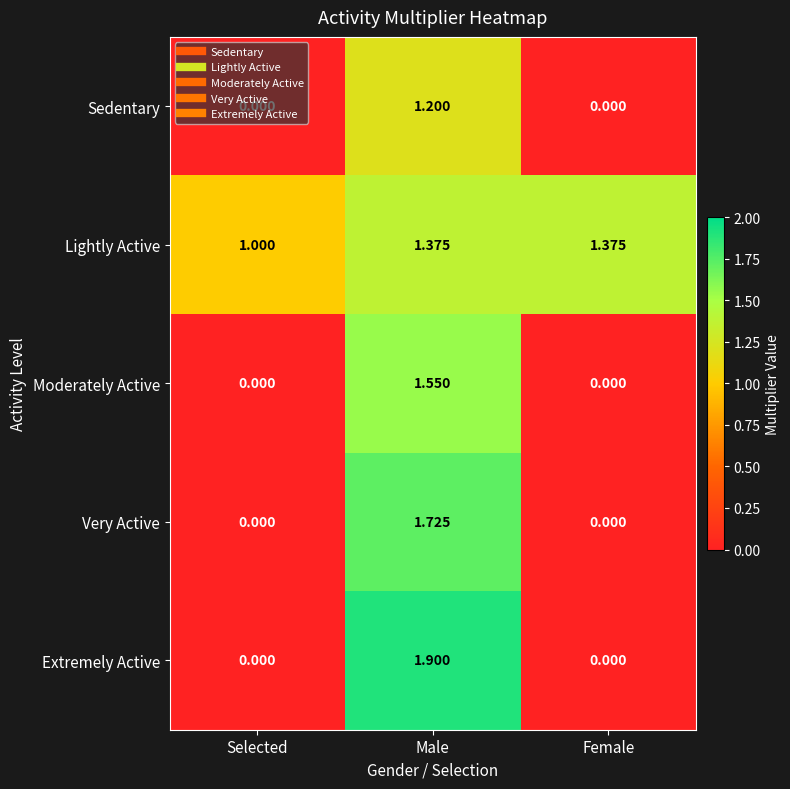

Rank the series by their maximum value, from lowest to highest.

Sedentary, Lightly Active, Moderately Active, Very Active, Extremely Active